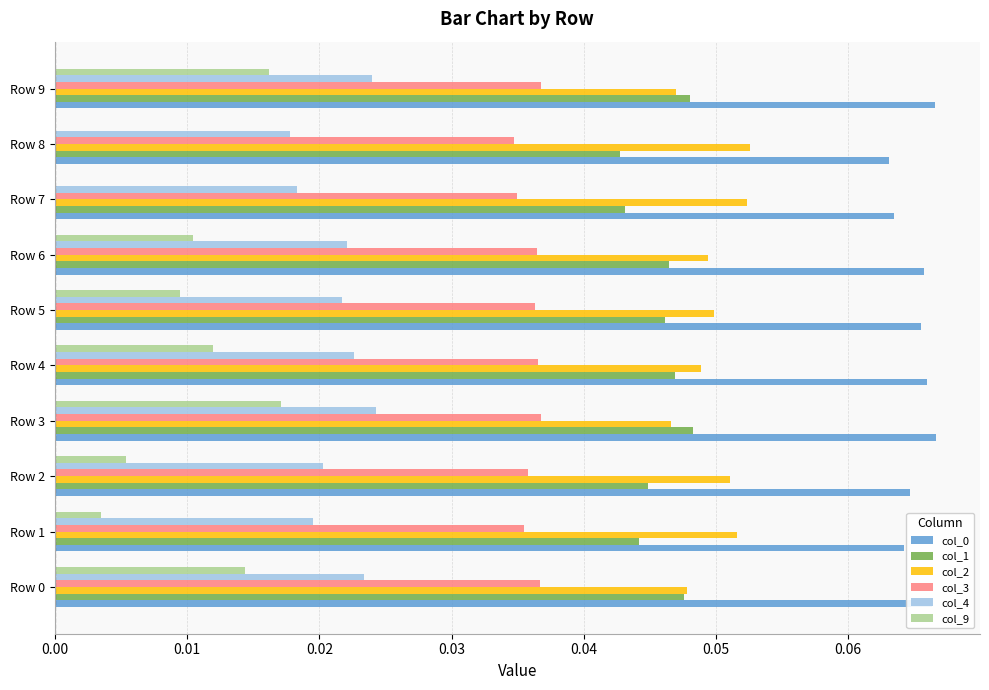

What is the sum of all col_3 values?

0.4